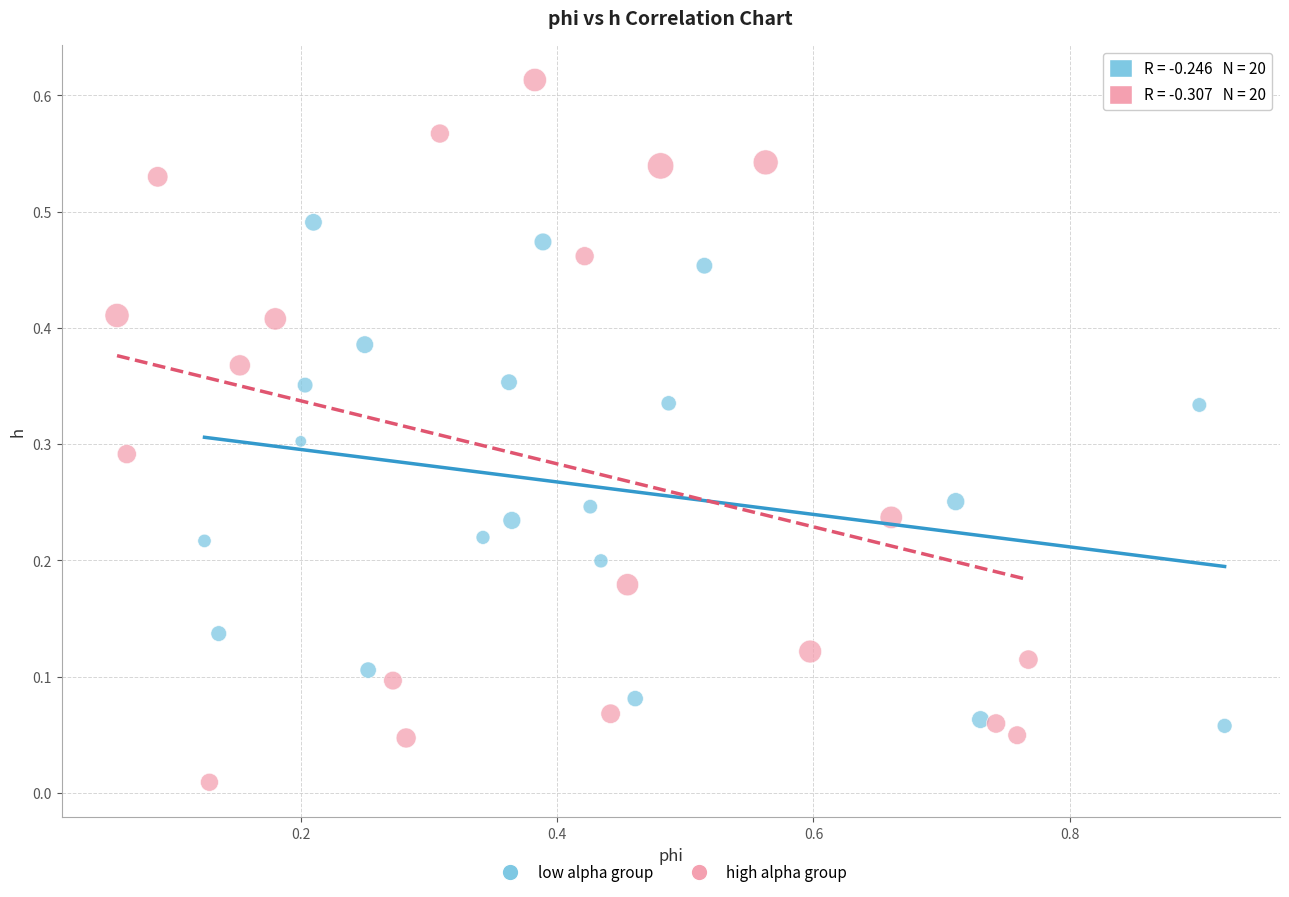

What are all the series names shown in the legend?

low alpha group, high alpha group